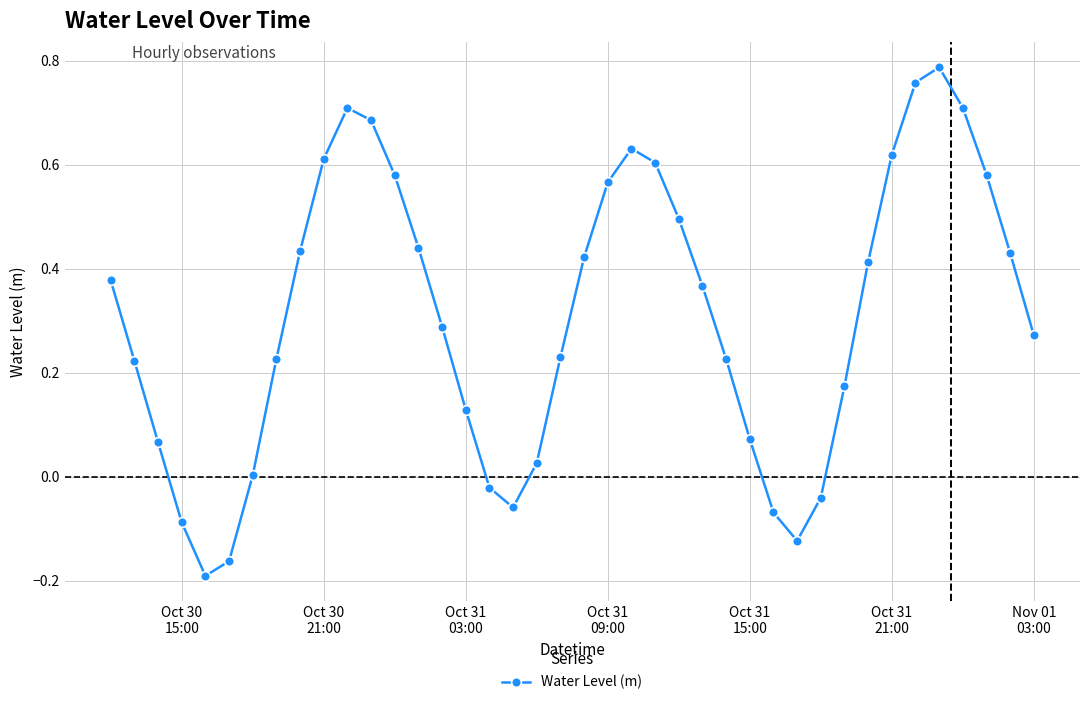

What is the value of the 25th point from the left?

0.5